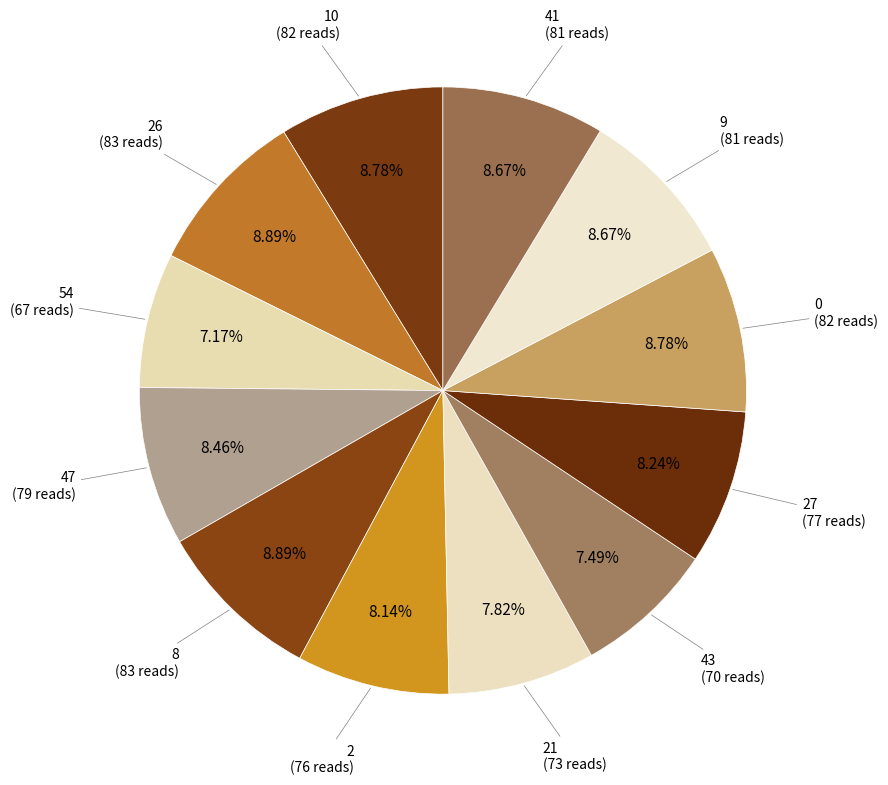

Count the number of slices in the pie.

12